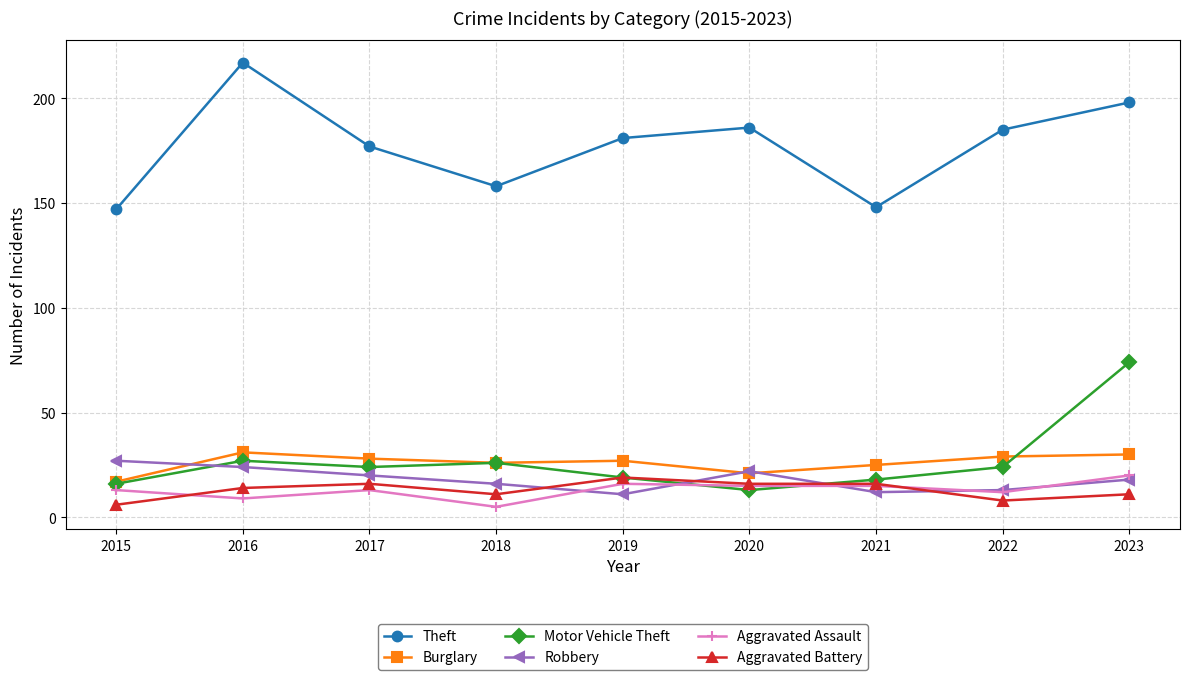

The Motor Vehicle Theft series shows 26 at 2018. True or false?

True